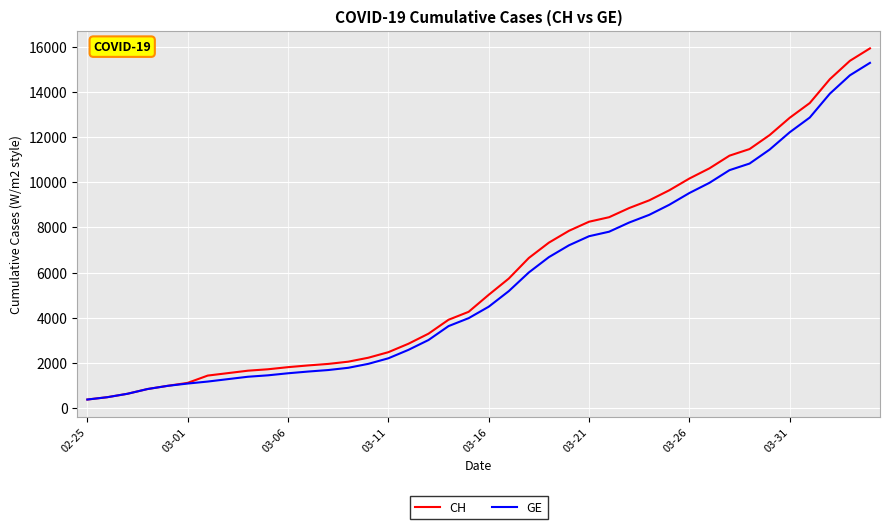

What is the difference between the second highest and minimum values in the GE series?

14358